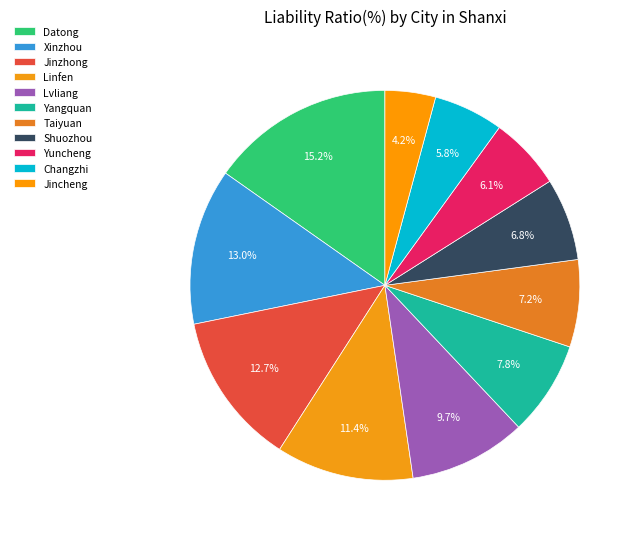

Count the number of slices in the pie.

11